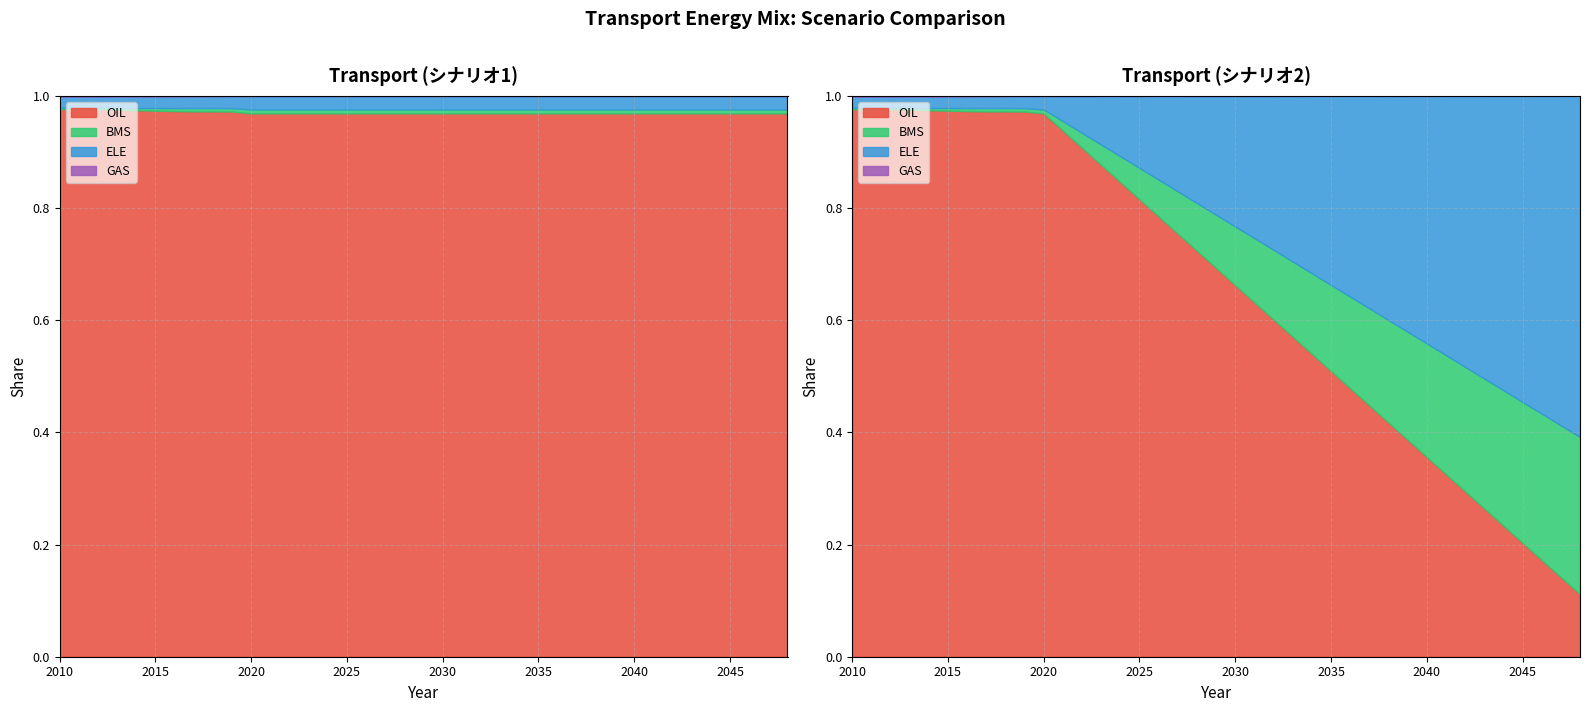

Which series has the widest spread of values?

OIL (シナリオ2)